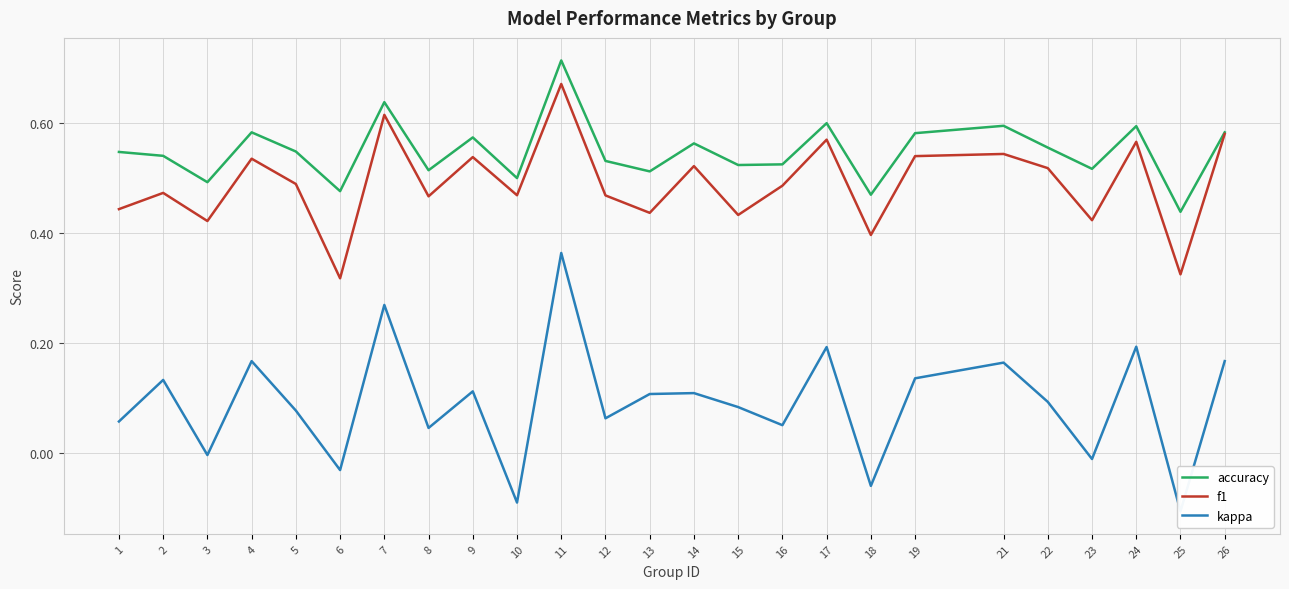

True or false: kappa and f1 cross at least once.

False